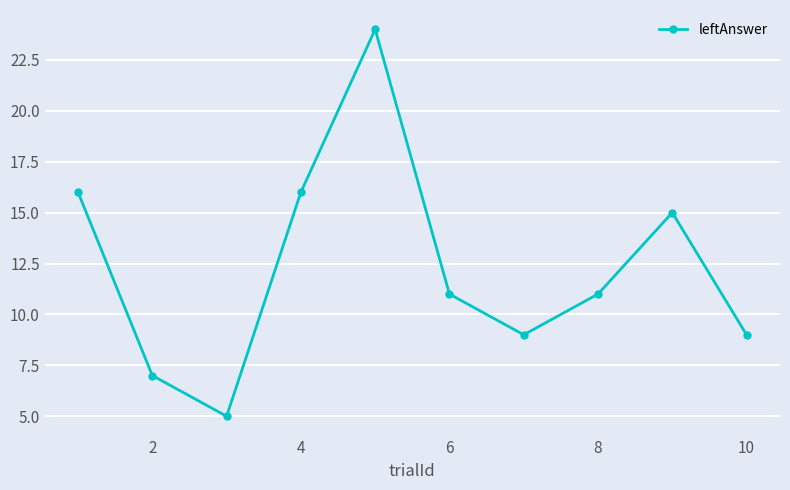

What is the minimum value shown in the chart?

5